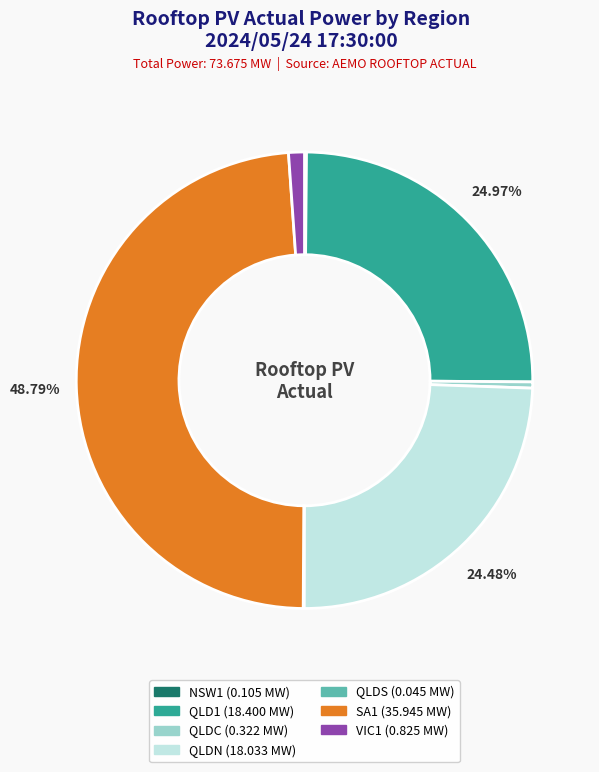

Is there any slice that represents more than half of the pie?

No